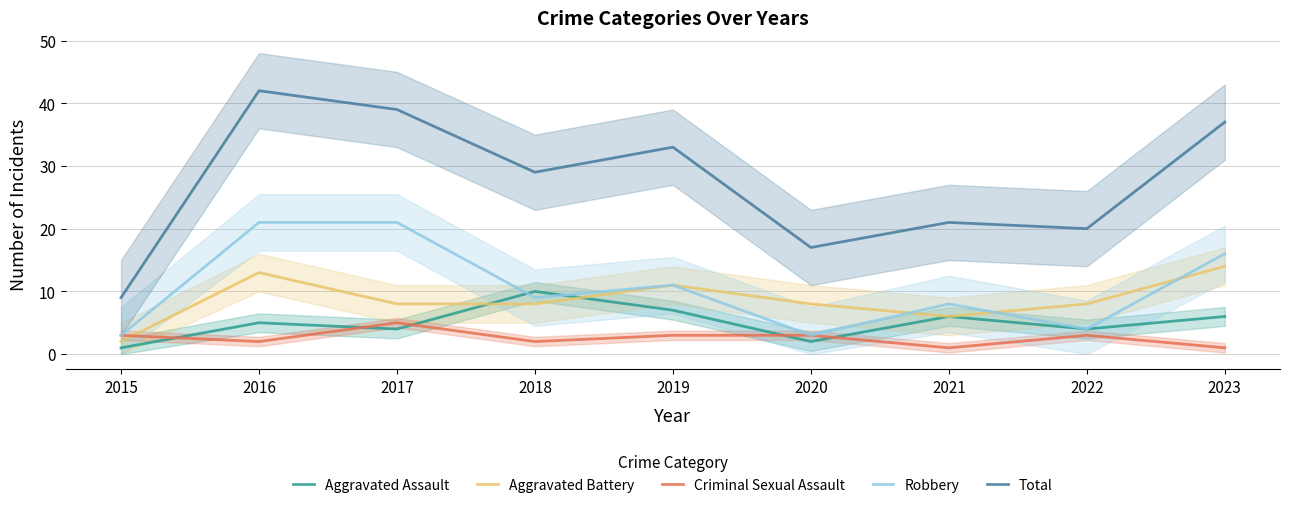

Rank the series by their maximum value, from highest to lowest.

Total, Robbery, Aggravated Battery, Aggravated Assault, Criminal Sexual Assault